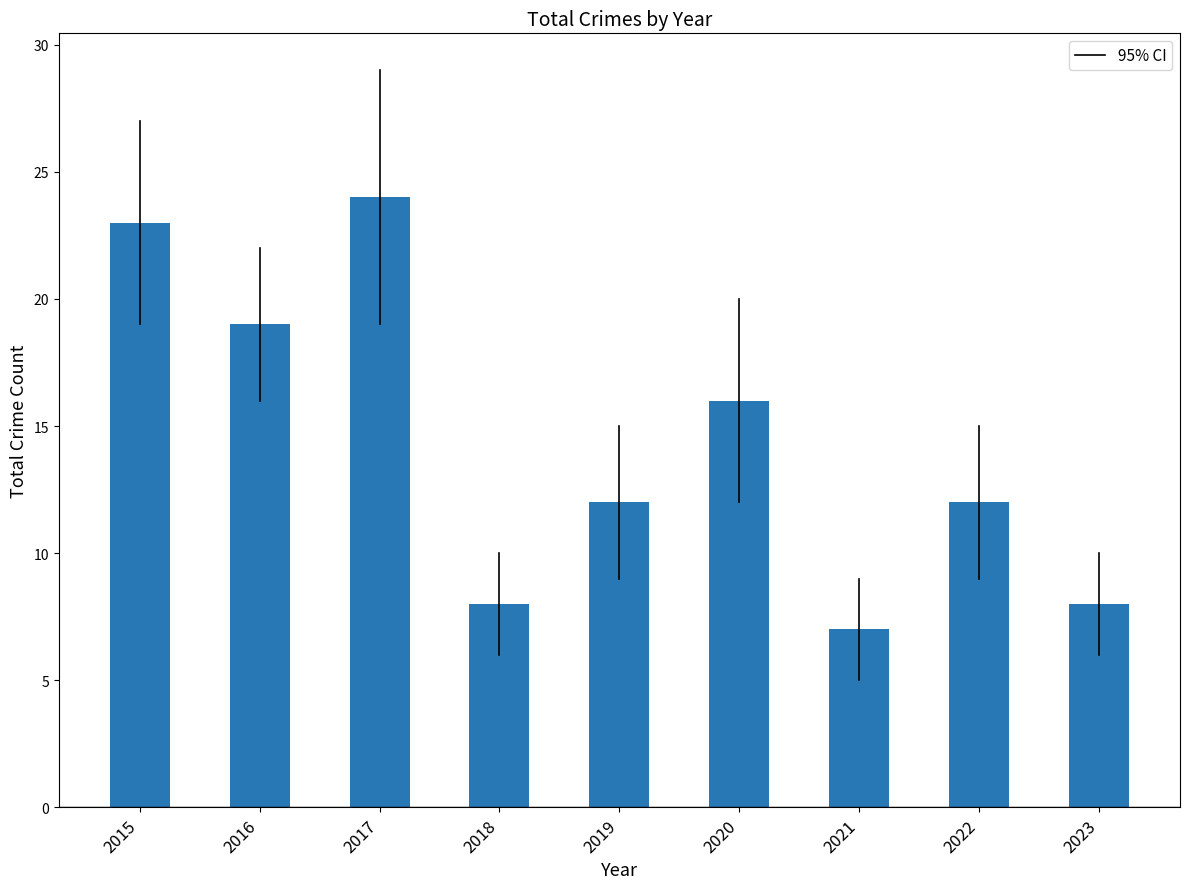

Reading right to left, what are all the values shown in this chart?

8	12	7	16	12	8	24	19	23